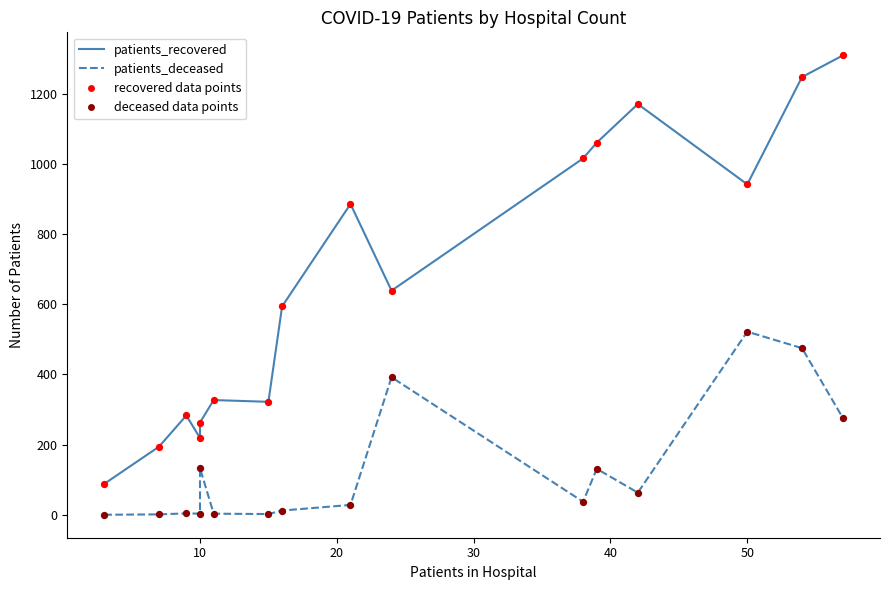

Which series reaches the maximum Y coordinate?

patients_recovered